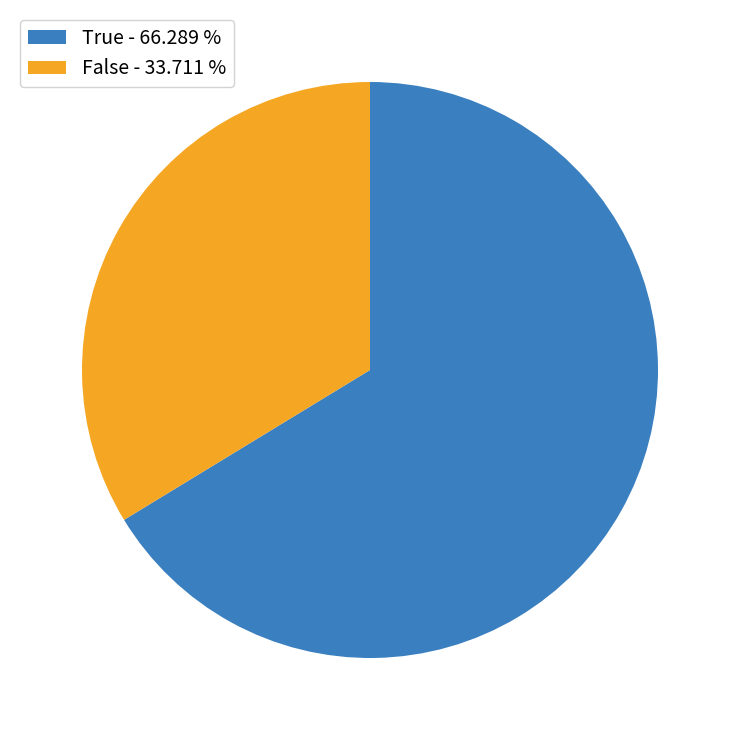

Which has a higher value, False or True?

True